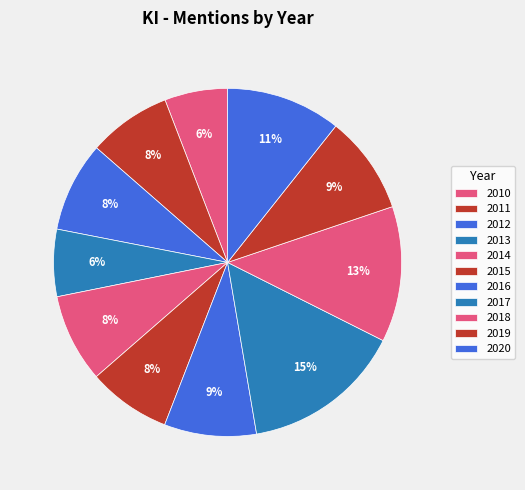

Is 2015 the majority of the pie?

No